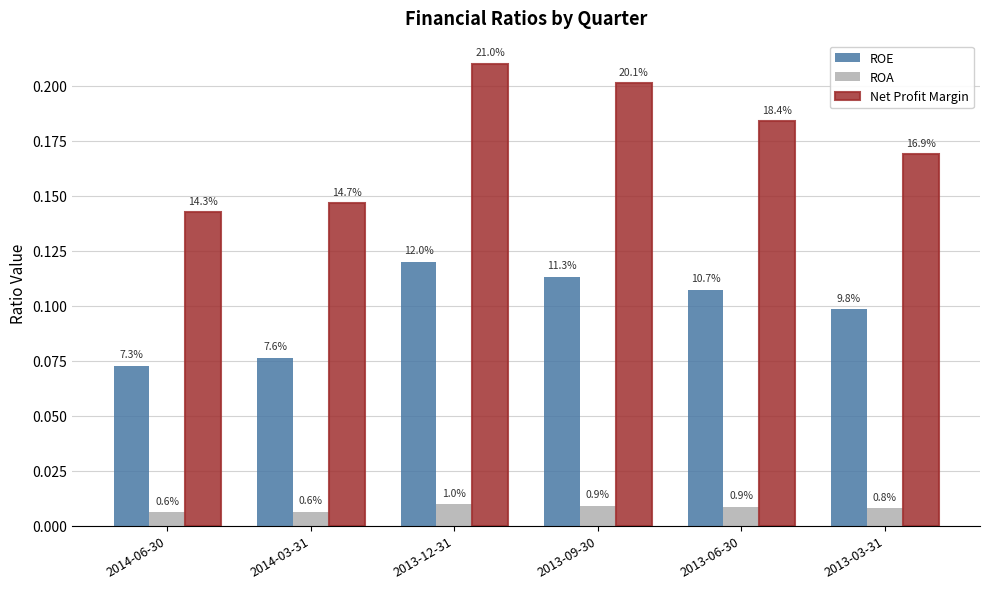

What is the sum of the ROE values at 2013-09-30 and 2013-06-30?

0.2